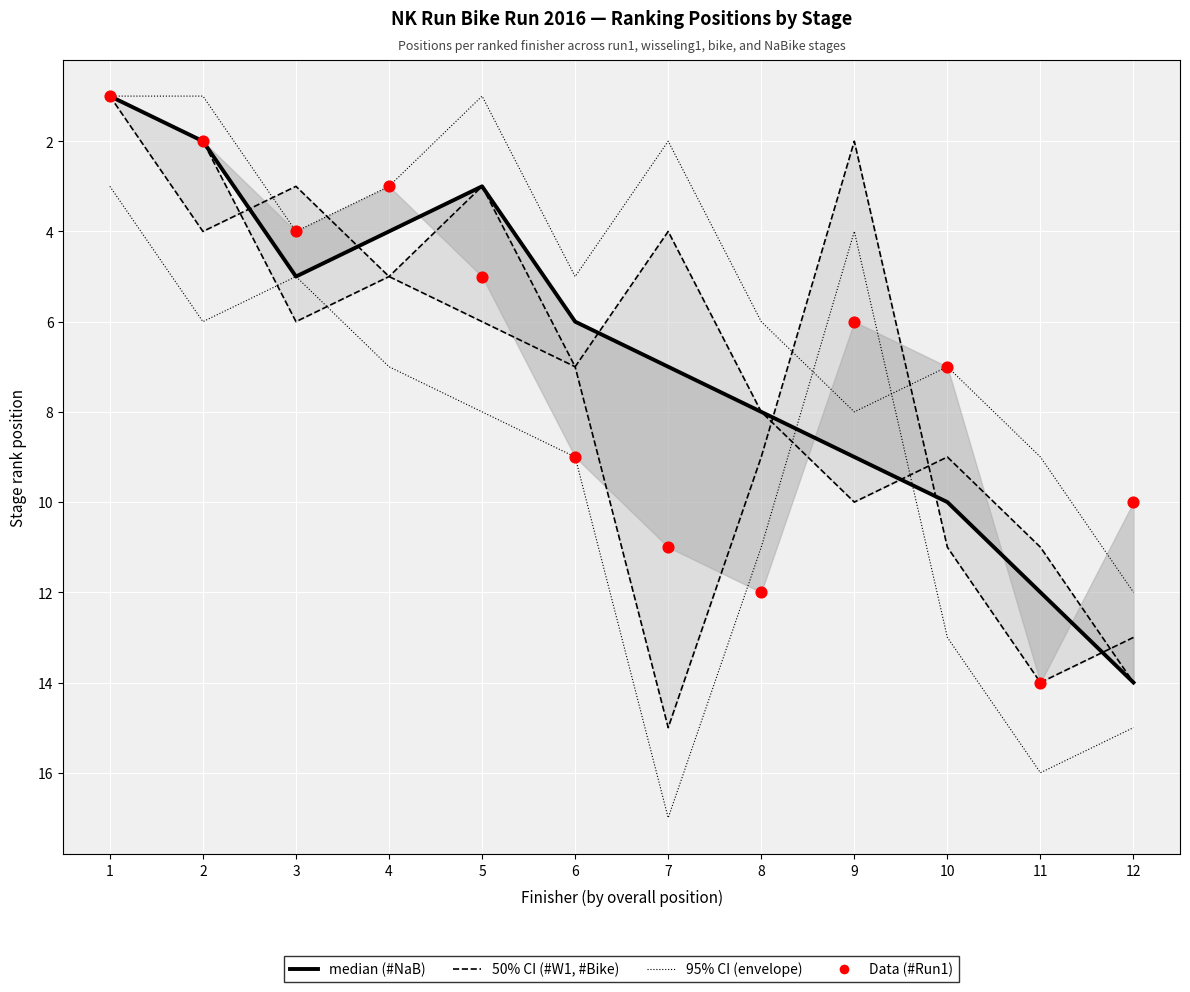

Which series contains the lowest Y value?

#W1